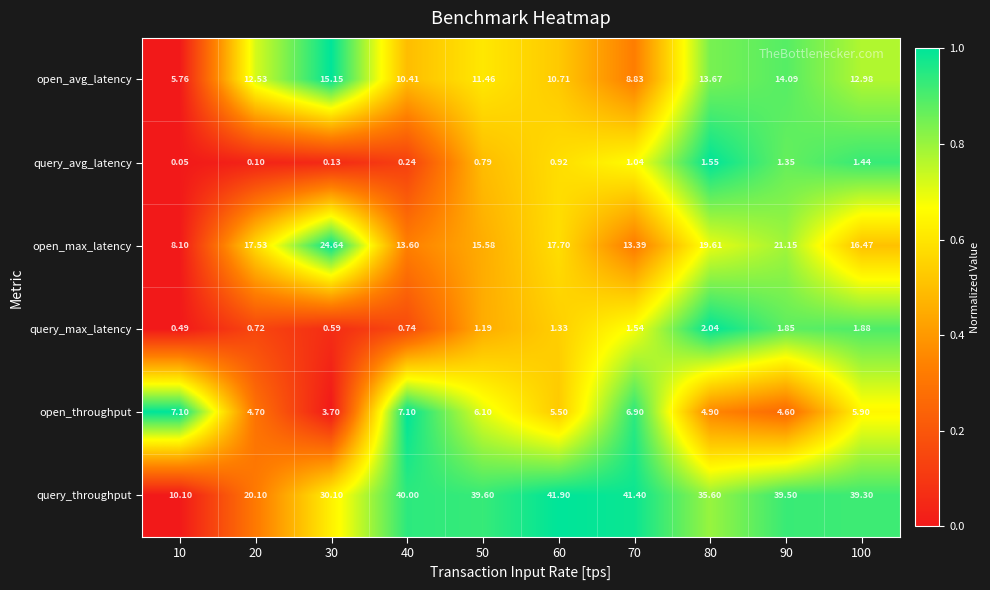

At 60, list the series in order from smallest to largest.

query_avg_latency, query_max_latency, open_throughput, open_avg_latency, open_max_latency, query_throughput